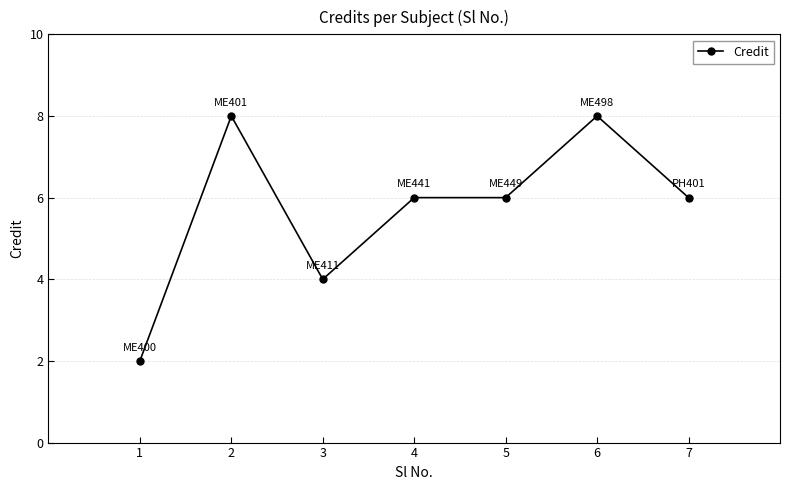

What is the change in value from 1 to 2?

+6